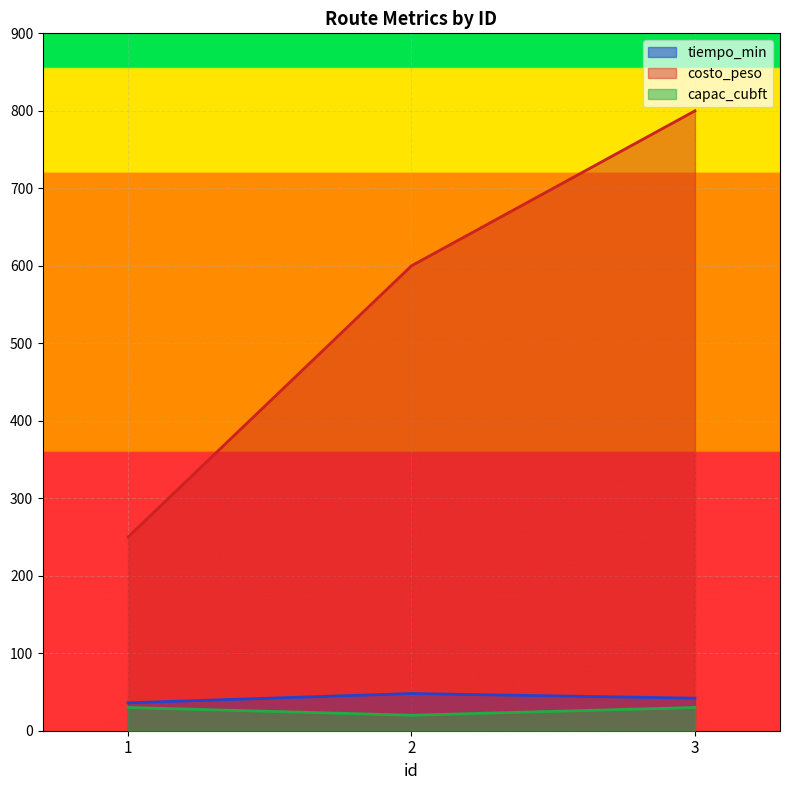

What is the difference between the maximum and minimum values in the capac_cubft series?

10